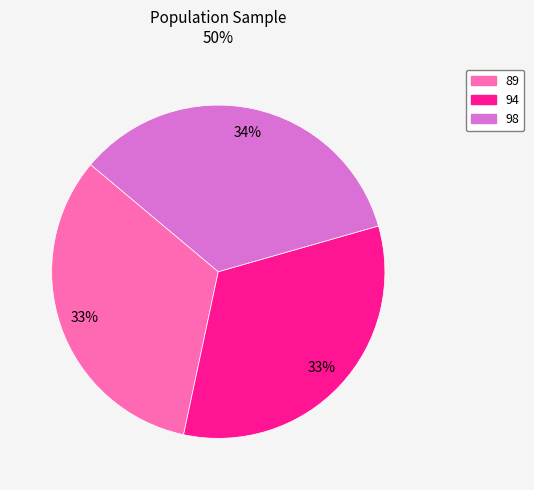

Which category has the biggest portion of the pie?

98